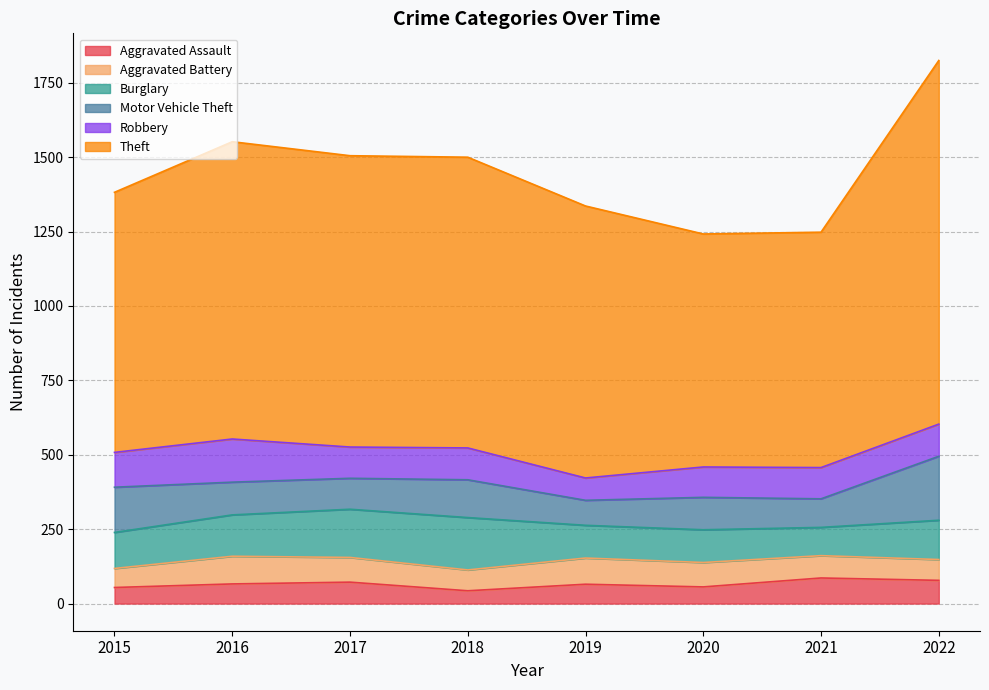

Which label corresponds to the largest value in the chart?

2022